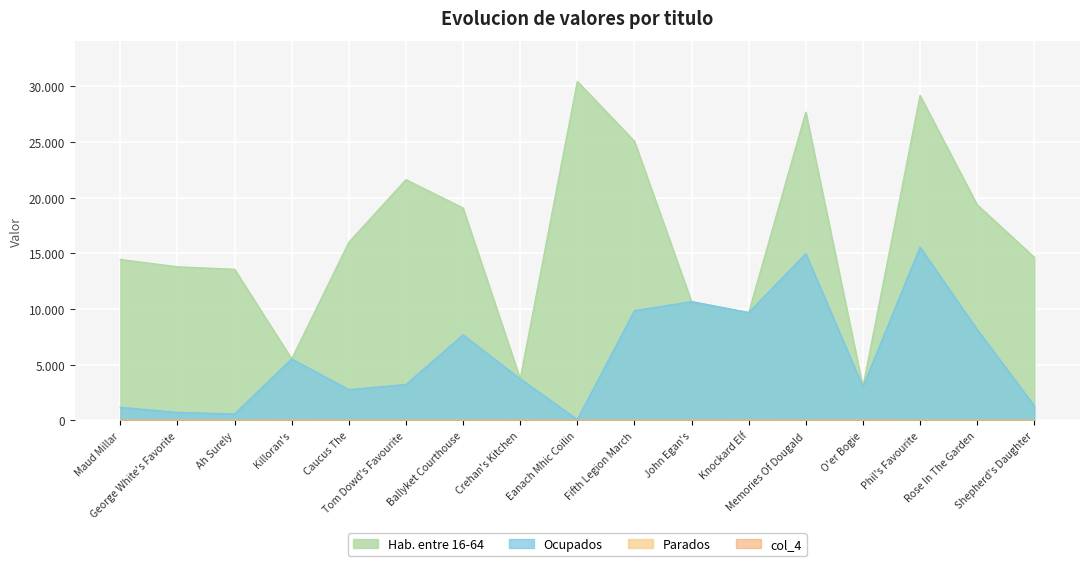

At which label is col_2 closest to 16730?

Caucus The